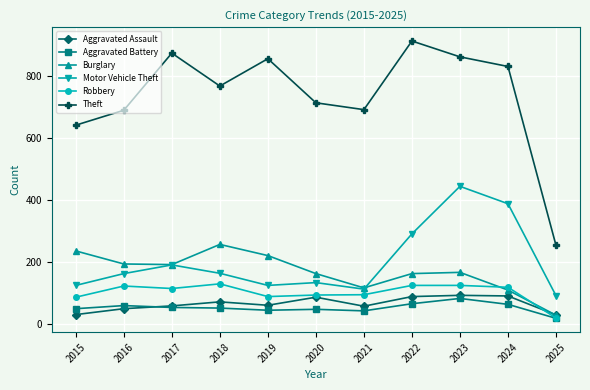

The value of Motor Vehicle Theft at 2017 is 102. True or false?

False